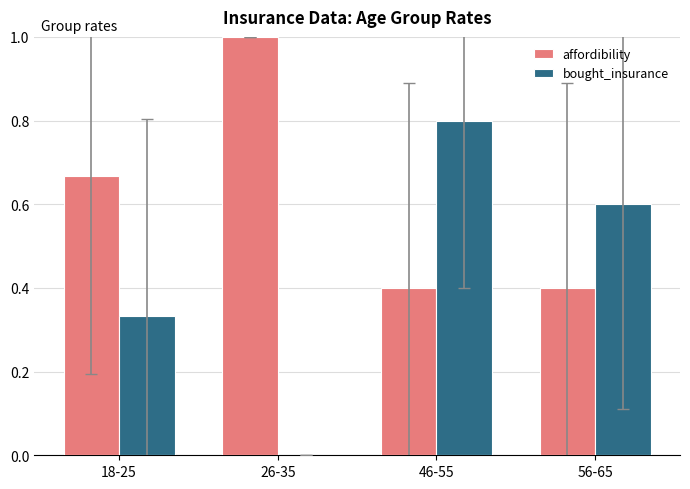

Which label corresponds to the largest value in the chart?

26-35